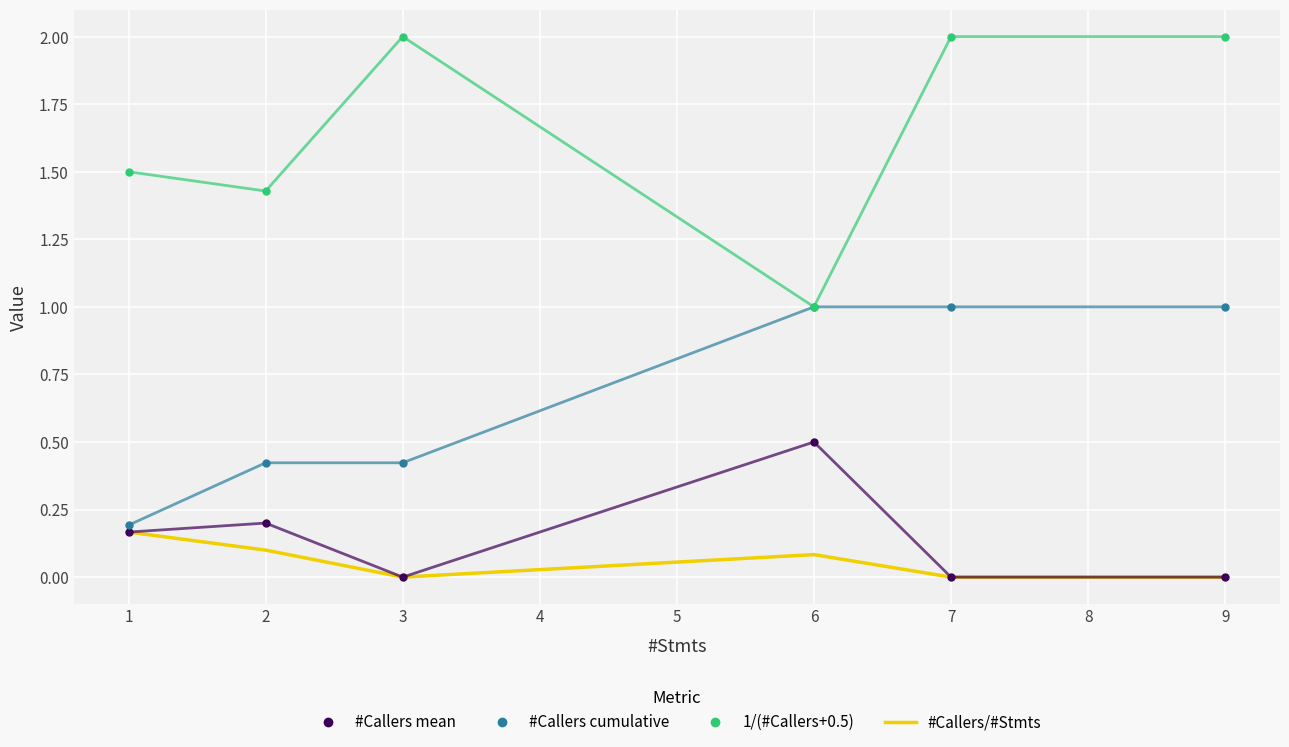

The #Callers cumulative series shows 0.2 at 1. True or false?

True